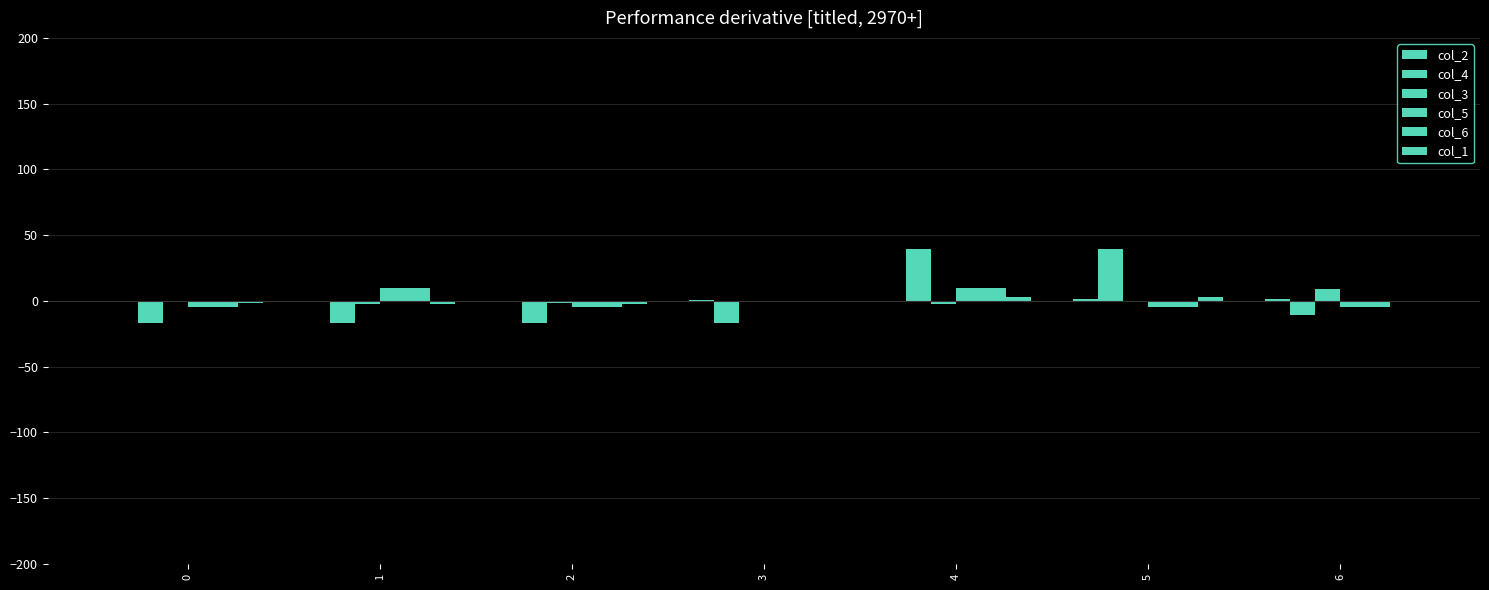

How many values in the col_3 series exceed -1?

1